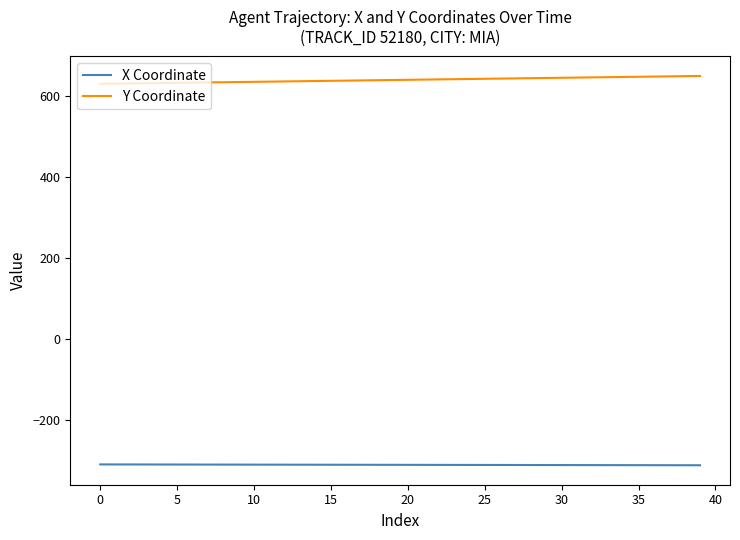

True or false: Y Coordinate and X Coordinate intersect in this chart.

False